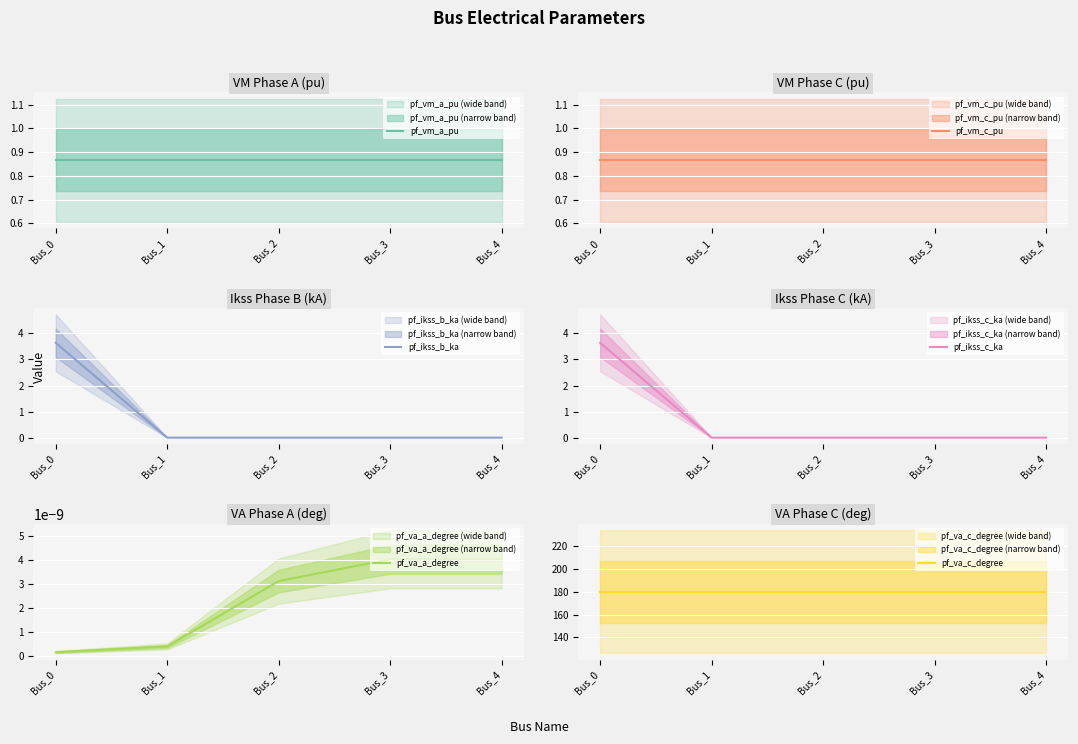

True or false: pf_ikss_b_ka has a value of 0.0 at Bus_2.

True